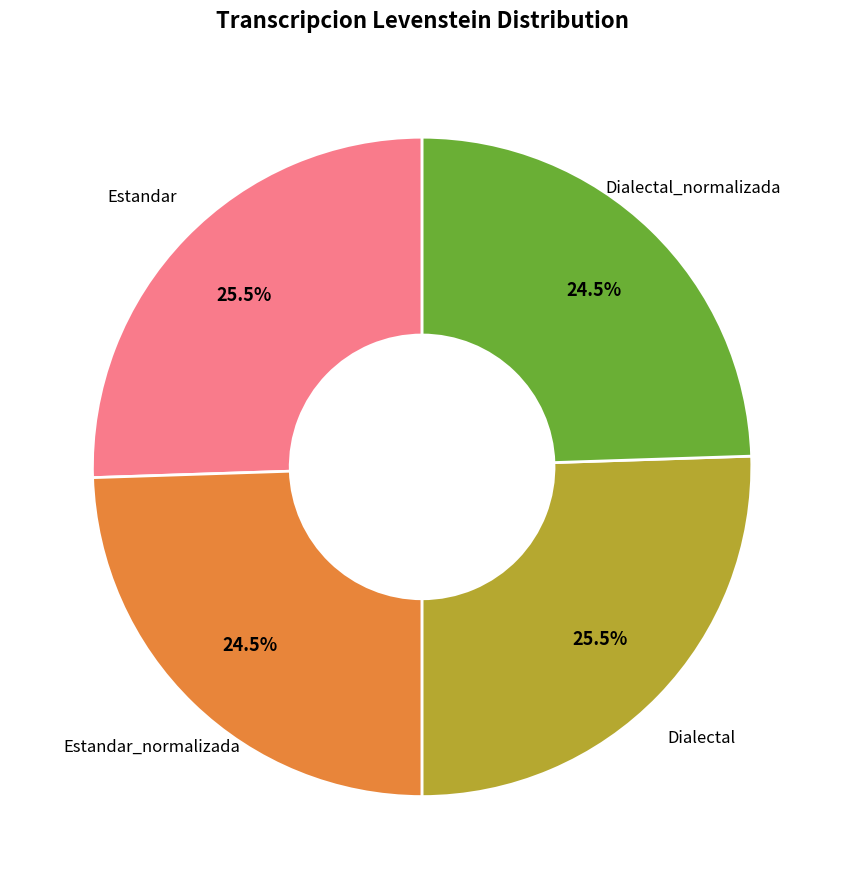

Is there any slice that represents more than half of the pie?

No